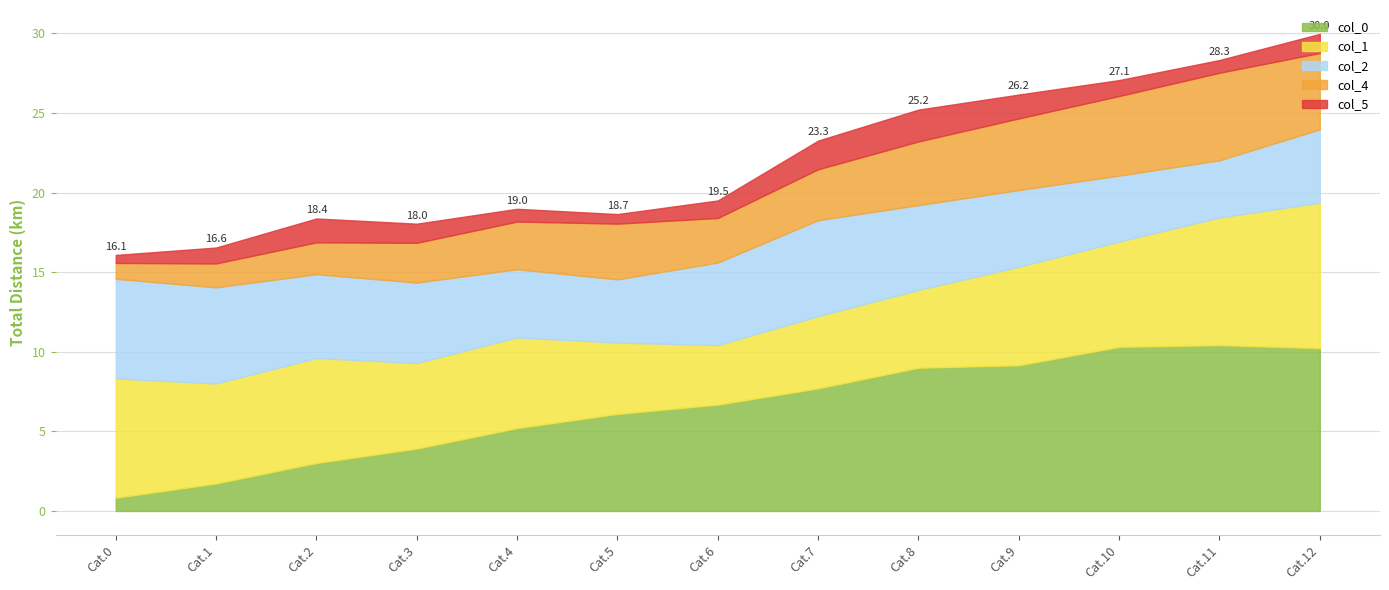

What is the maximum value shown in the chart?

10.4